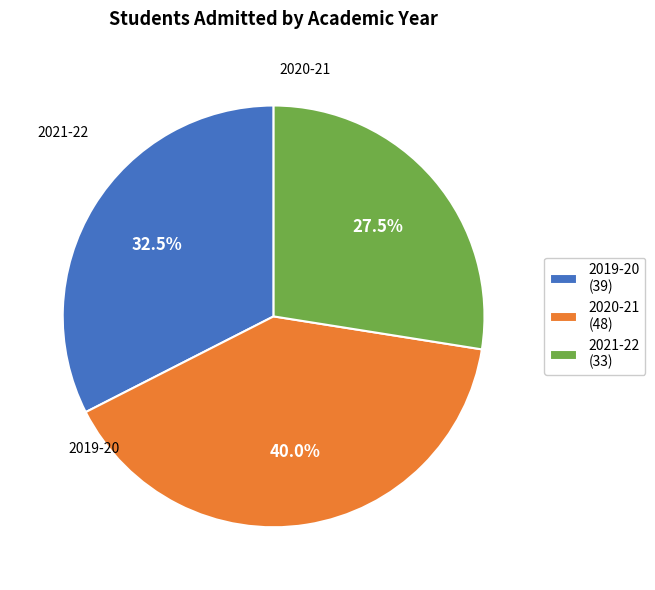

What is the total percentage of 2020-21 (48) and 2021-22 (33)?

67.5%